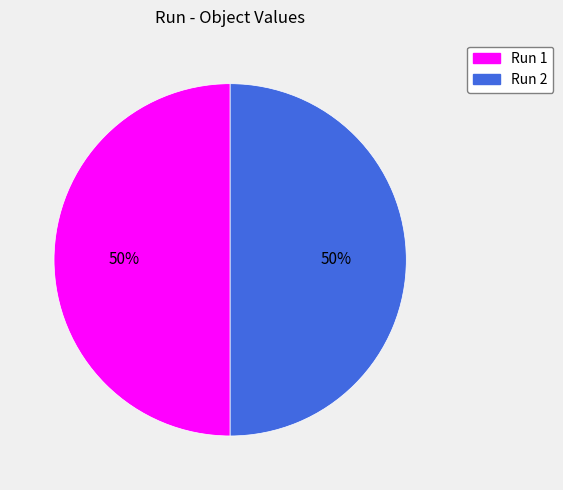

To the nearest percent, what portion does Run 2 represent?

50%